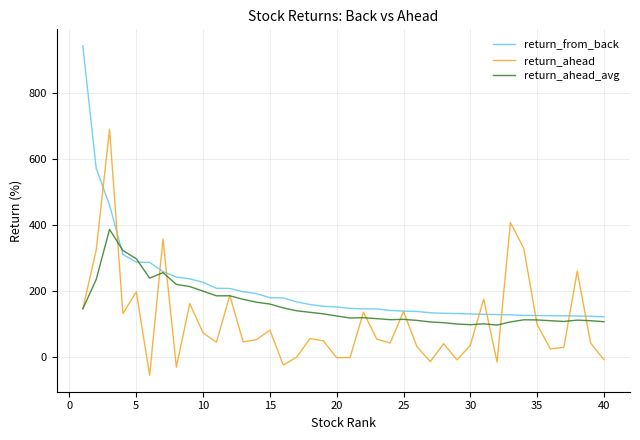

How many lines are shown in the chart?

3